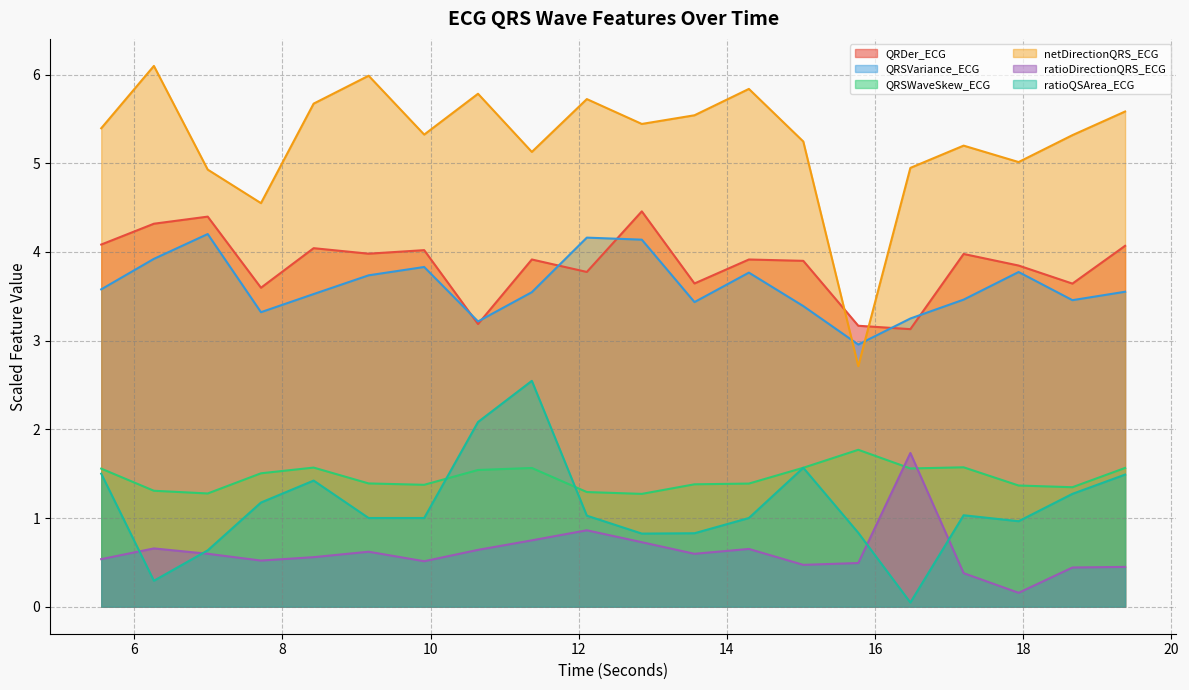

What are all the series names shown in the legend?

QRDer_ECG, QRSVariance_ECG, QRSWaveSkew_ECG, netDirectionQRS_ECG, ratioDirectionQRS_ECG, ratioQSArea_ECG